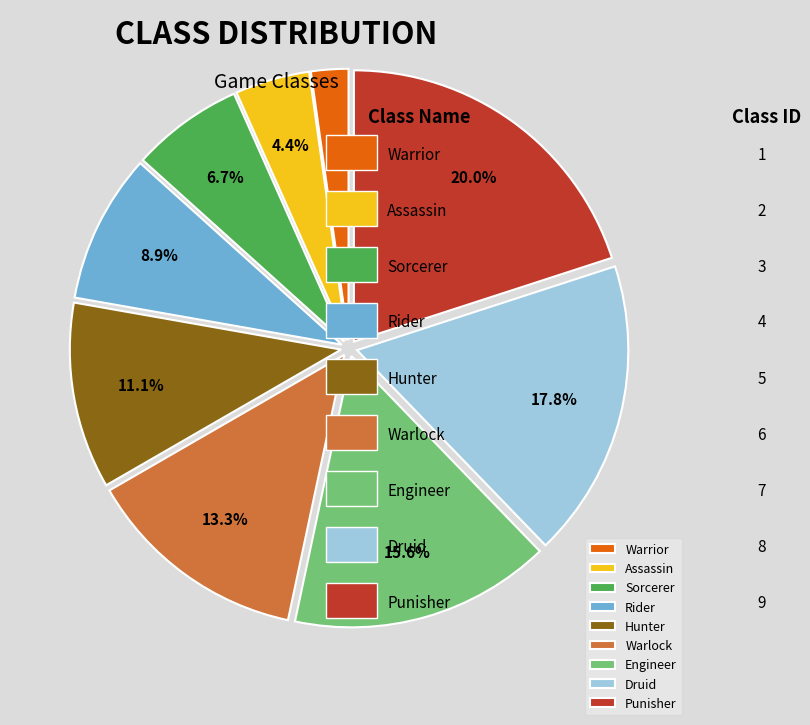

Combined, what portion of the pie is Druid and Rider?

26.7%